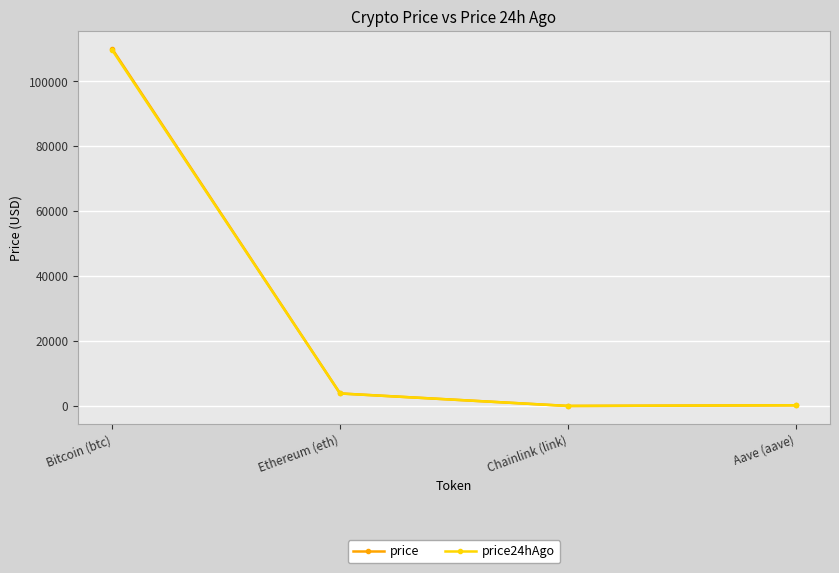

Where does the price24hAgo series first go above 3857?

Bitcoin (btc)